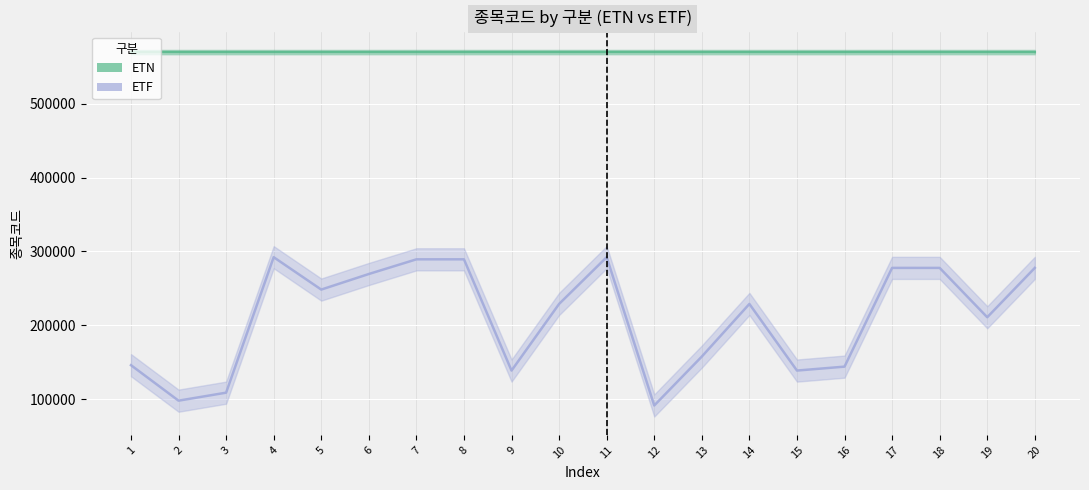

What is the spread (max minus min) of values at 18?

292386